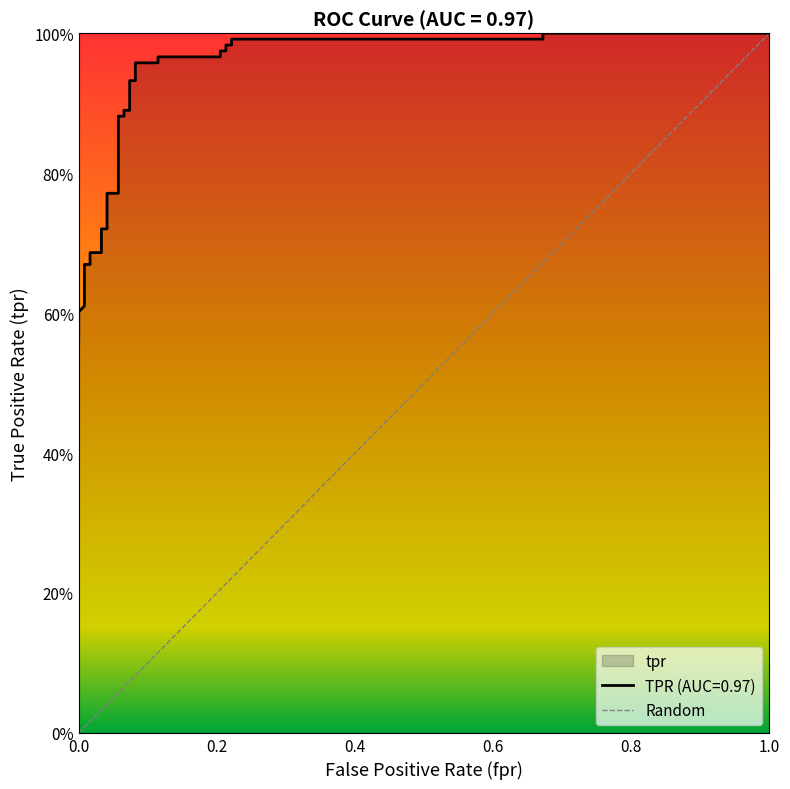

Does the chart have visible grid lines?

No